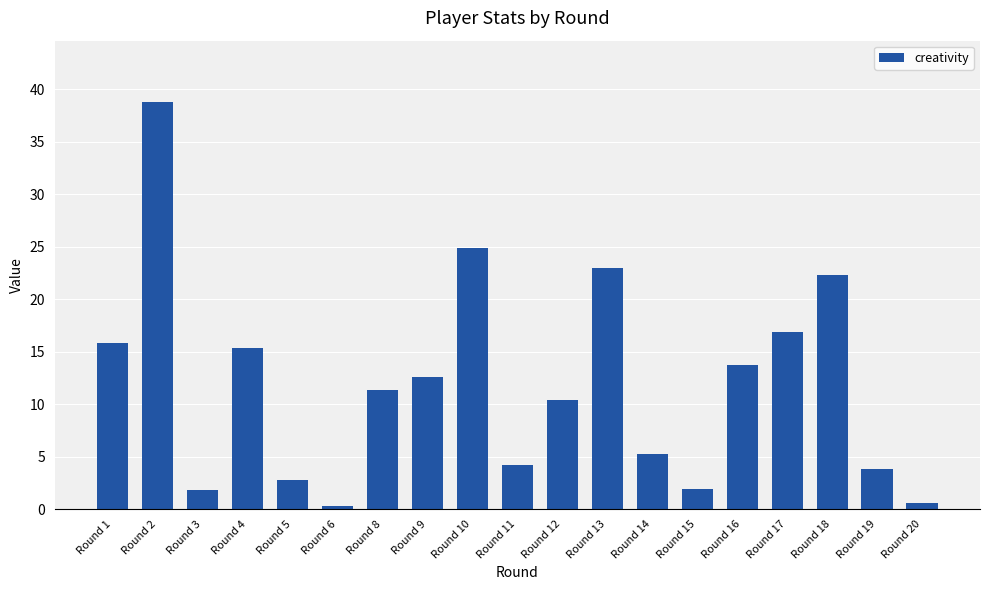

The value at Round 2 is 38.8. True or false?

True